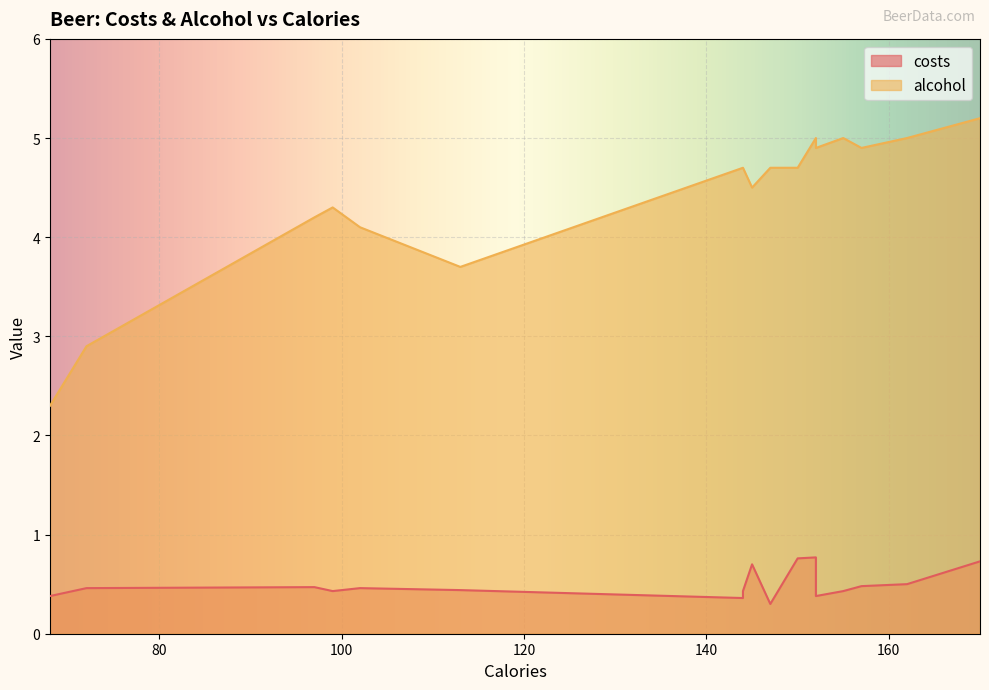

Which series has the largest total across all categories?

alcohol